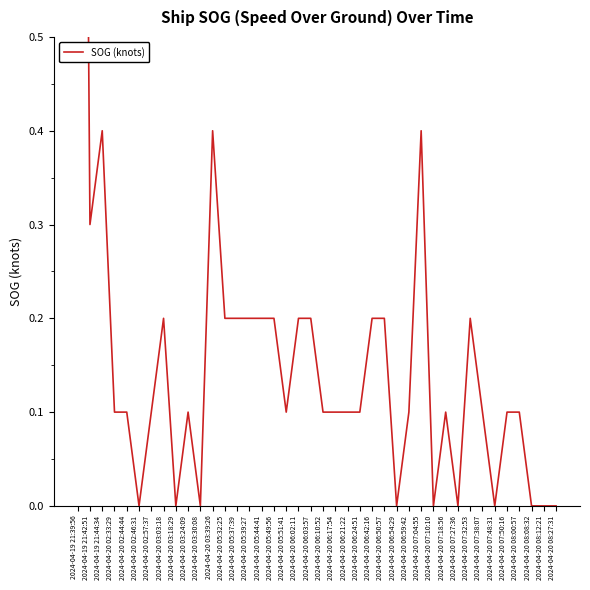

List the labels in order of value, smallest first.

2024-04-20 02:46:31, 2024-04-20 03:18:29, 2024-04-20 03:30:08, 2024-04-20 06:54:29, 2024-04-20 07:10:10, 2024-04-20 07:27:36, 2024-04-20 07:48:31, 2024-04-20 08:08:32, 2024-04-20 08:12:21, 2024-04-20 08:27:31, 2024-04-20 02:33:29, 2024-04-20 02:44:44, 2024-04-20 02:57:37, 2024-04-20 03:24:09, 2024-04-20 05:51:41, 2024-04-20 06:10:52, 2024-04-20 06:17:54, 2024-04-20 06:21:22, 2024-04-20 06:24:51, 2024-04-20 06:59:42, 2024-04-20 07:18:56, 2024-04-20 07:38:07, 2024-04-20 07:50:16, 2024-04-20 08:00:57, 2024-04-20 03:03:18, 2024-04-20 05:32:25, 2024-04-20 05:37:39, 2024-04-20 05:39:27, 2024-04-20 05:44:41, 2024-04-20 05:49:56, 2024-04-20 06:02:11, 2024-04-20 06:03:57, 2024-04-20 06:42:16, 2024-04-20 06:50:57, 2024-04-20 07:32:53, 2024-04-19 21:42:51, 2024-04-19 21:44:34, 2024-04-20 03:39:26, 2024-04-20 07:04:55, 2024-04-19 21:39:56